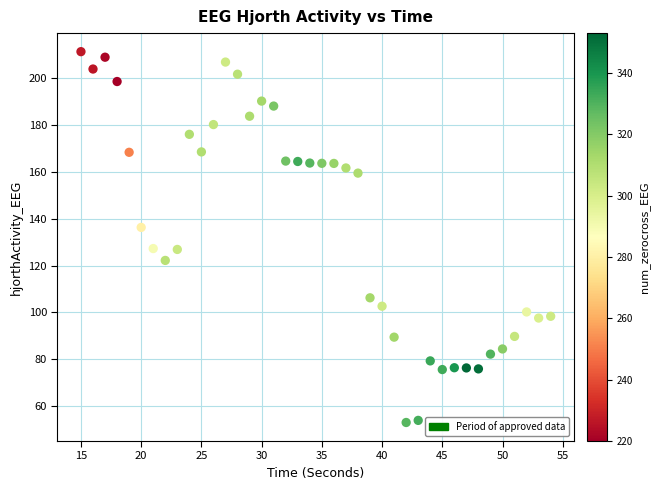

What is the range of Y values (max minus min)?

158.2